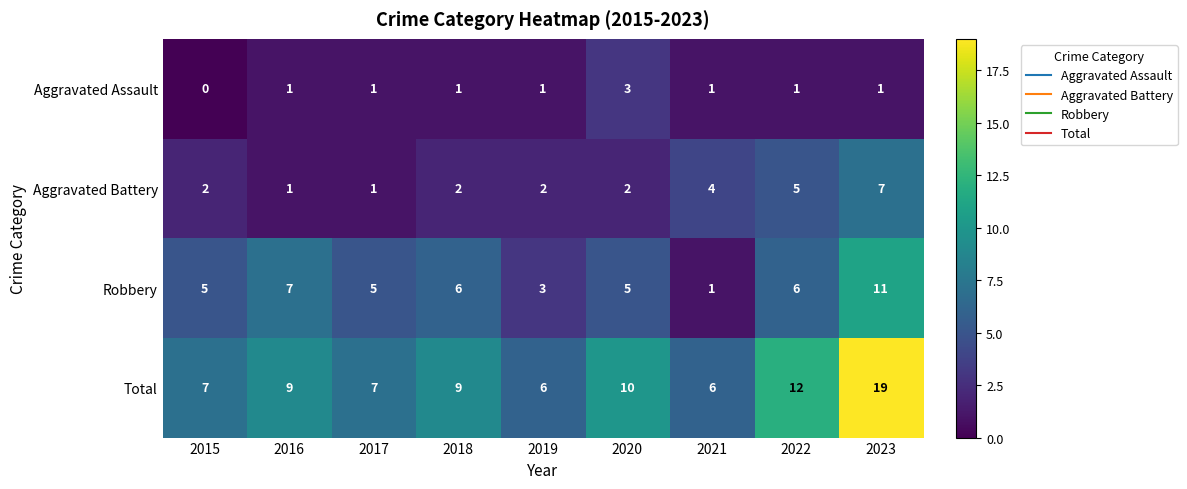

The value of Total at 2022 is 21. True or false?

False